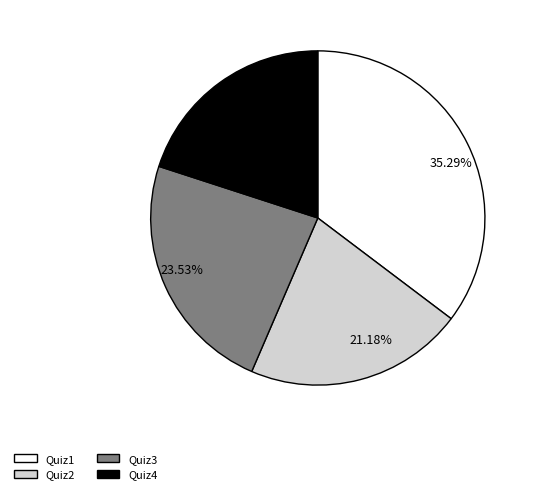

Does any single category account for the majority?

No